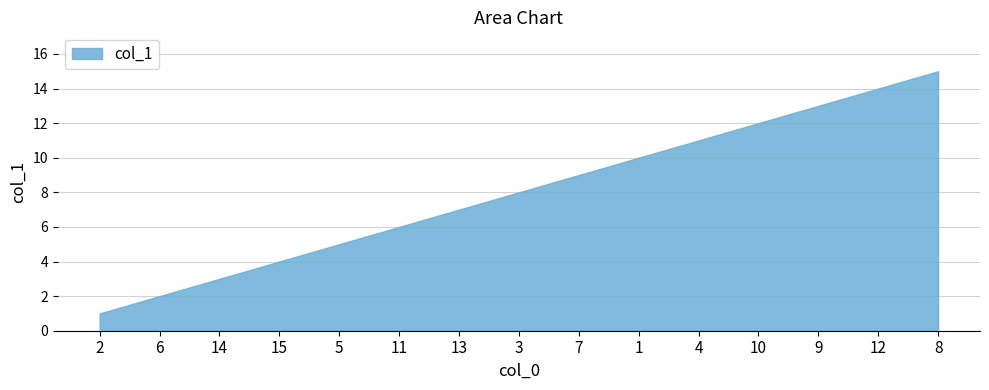

Which category has the lowest value across all series?

2